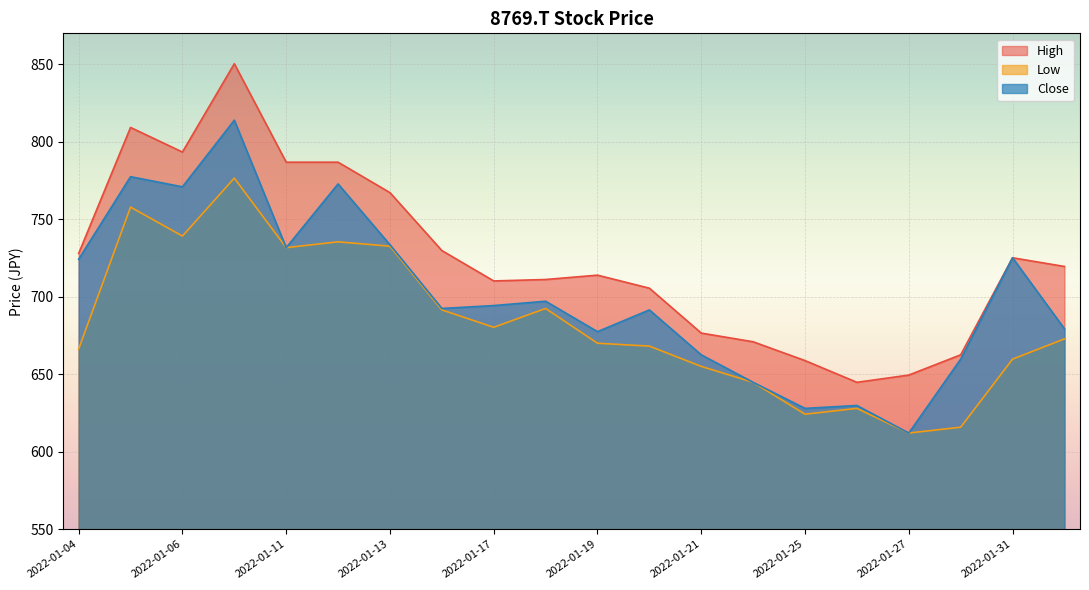

How many interior local valleys does the Close series have?

6